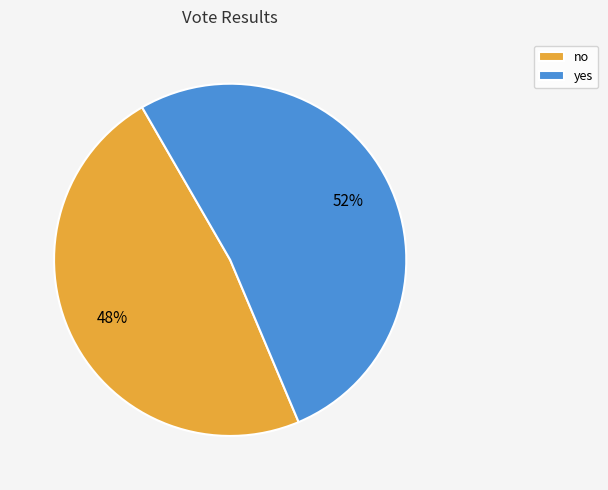

Do no and yes together represent more than half of the pie?

Yes